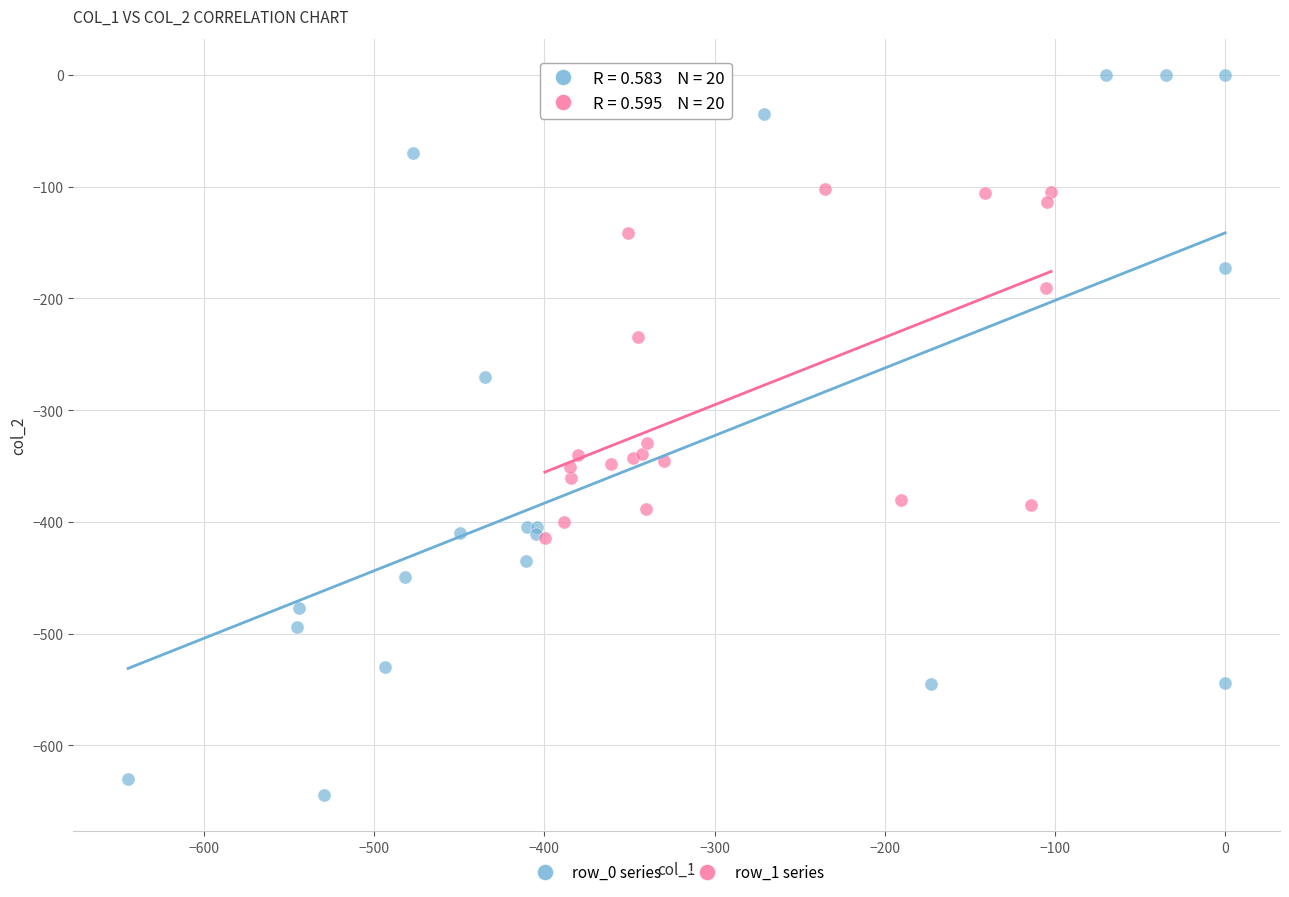

Which series has the largest Y range (max minus min)?

row_0 series